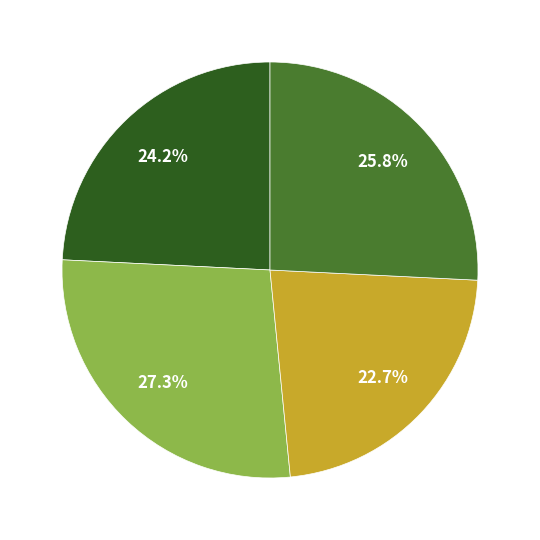

Does any single category account for the majority?

No